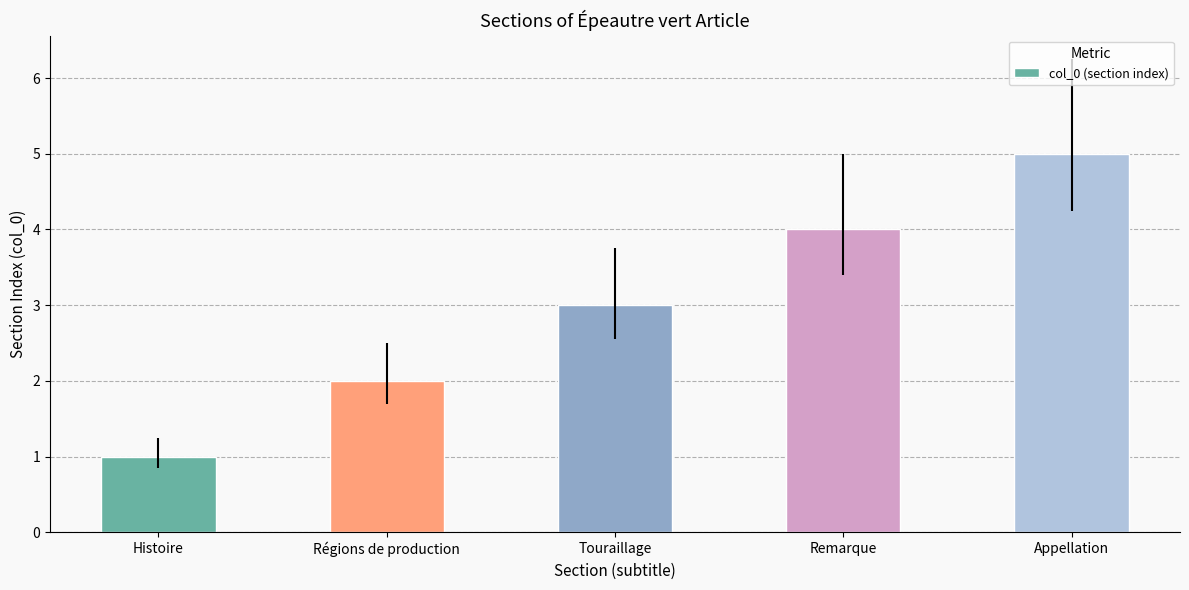

How many series are shown in this chart?

1